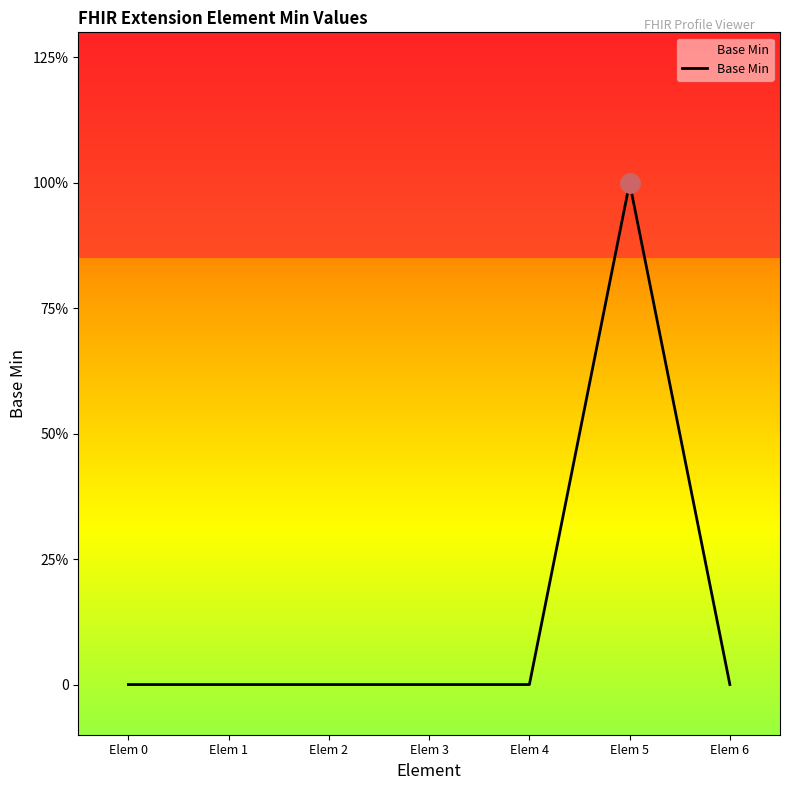

What is the difference between the maximum and minimum values?

1